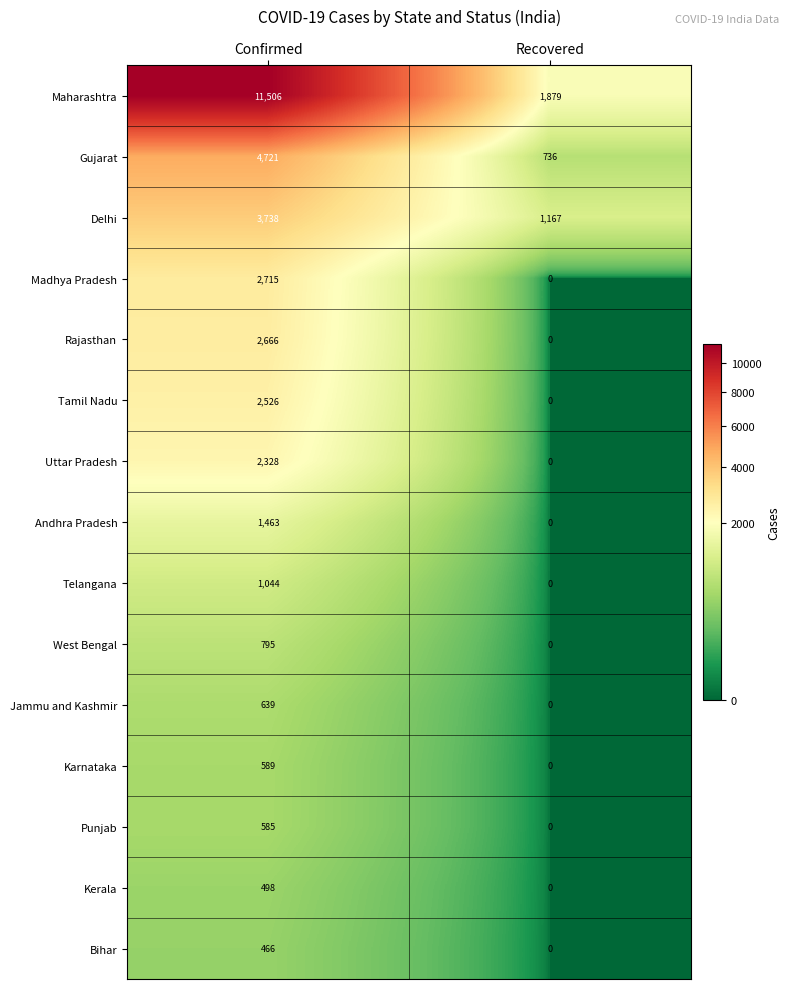

List the series in order of their peak value, lowest first.

Bihar, Kerala, Punjab, Karnataka, Jammu and Kashmir, West Bengal, Telangana, Andhra Pradesh, Uttar Pradesh, Tamil Nadu, Rajasthan, Madhya Pradesh, Delhi, Gujarat, Maharashtra